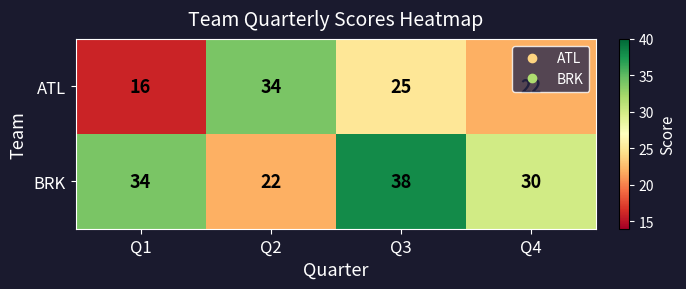

How many series are shown in this chart?

2